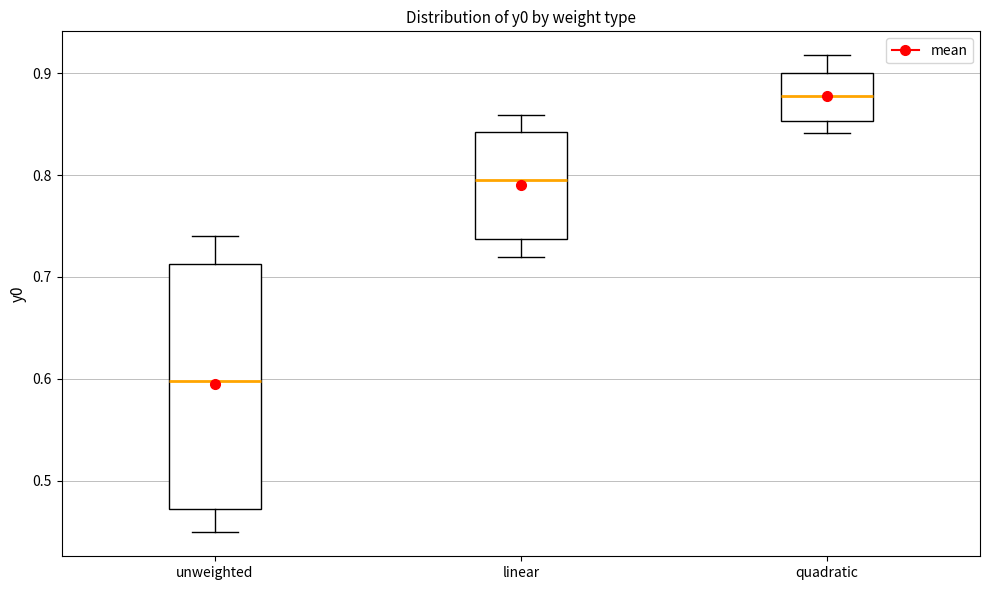

Where does the median line of the box for unweighted sit on the y-axis? The values are not printed on the chart, so give them approximately, as read against the axis.

0.60